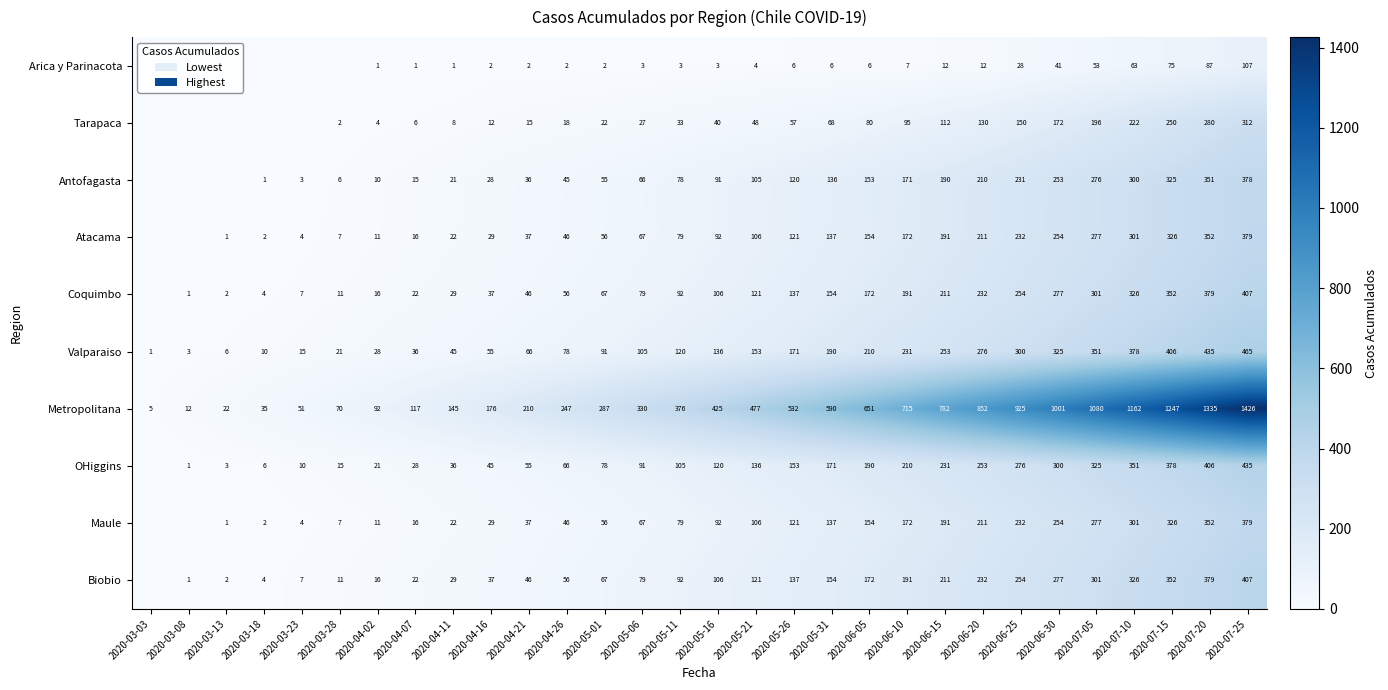

Which has a higher value, 2020-06-20 or 2020-03-18?

2020-06-20